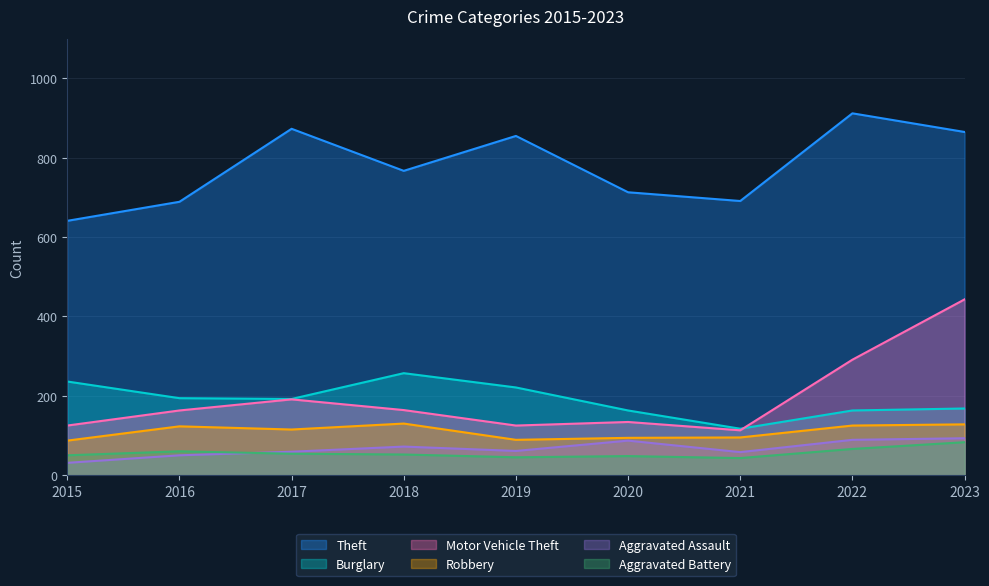

Reading left to right, list all the values displayed in this chart.

Theft: 2015=641	2016=689	2017=873	2018=767	2019=855	2020=713	2021=691	2022=912	2023=865
Burglary: 2015=236	2016=194	2017=192	2018=257	2019=221	2020=163	2021=117	2022=163	2023=168
Motor Vehicle Theft: 2015=125	2016=163	2017=191	2018=164	2019=125	2020=134	2021=113	2022=291	2023=443
Robbery: 2015=87	2016=123	2017=115	2018=130	2019=89	2020=94	2021=95	2022=125	2023=128
Aggravated Assault: 2015=31	2016=50	2017=59	2018=72	2019=61	2020=87	2021=58	2022=89	2023=93
Aggravated Battery: 2015=50	2016=60	2017=54	2018=52	2019=45	2020=48	2021=43	2022=66	2023=83